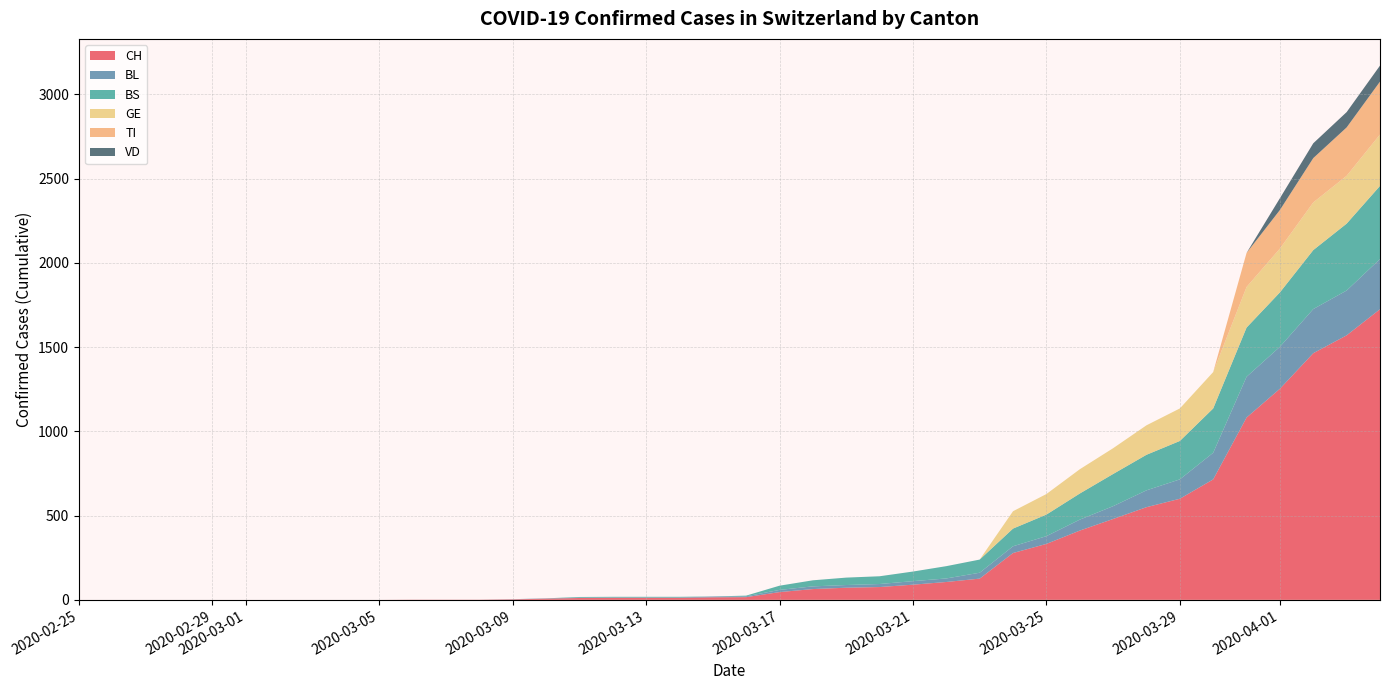

Reading right to left, list all the values displayed in this chart.

CH: 1725	1570	1464	1253	1082	715	600	550	480	411	332	278	126	106	90	76	72	64	46	16	15	12	12	12	11	7	3	1	1	1	0	0	0	0	0	0	0	0	0	0
BL: 298	266	262	249	242	158	115	100	76	65	46	40	35	21	21	18	16	16	13	5	5	2	2	2	2	2	1	0	0	0	0	0	0	0	0	0	0	0	0	0
BS: 434	397	350	323	292	263	228	211	191	155	128	105	78	73	57	46	44	36	25	4	0	4	4	4	4	0	0	0	0	0	0	0	0	0	0	0	0	0	0	0
GE: 305	284	283	260	241	216	193	175	153	144	122	103	0	0	0	0	0	0	0	0	0	0	0	0	0	0	0	0	0	0	0	0	0	0	0	0	0	0	0	0
TI: 314	287	263	229	202	0	0	0	0	0	0	0	0	0	0	0	0	0	0	0	0	0	0	0	0	0	0	0	0	0	0	0	0	0	0	0	0	0	0	0
VD: 95	91	88	70	0	0	0	0	0	0	0	0	0	0	0	0	0	0	0	0	0	0	0	0	0	0	0	0	0	0	0	0	0	0	0	0	0	0	0	0